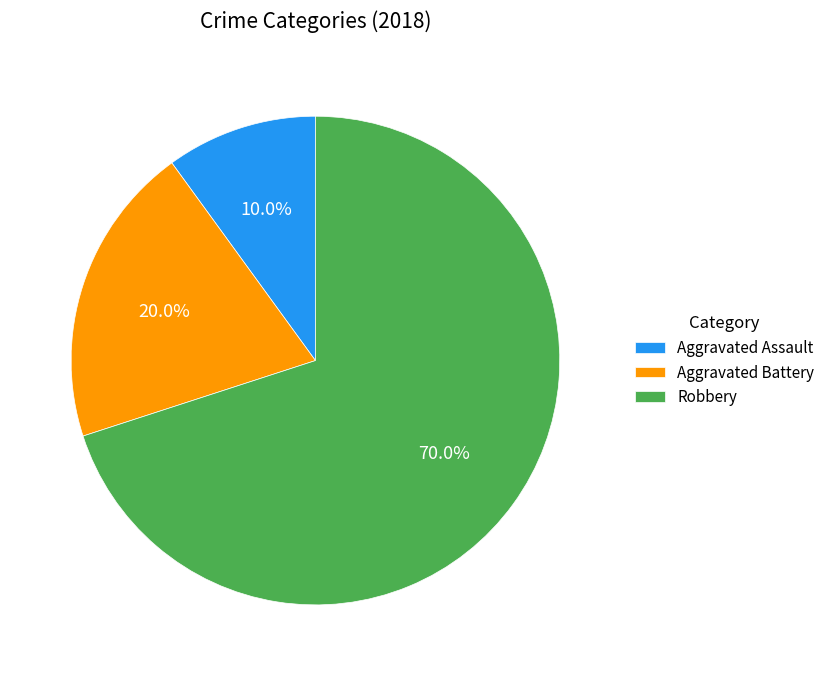

Which slice represents more than half of the pie?

Robbery